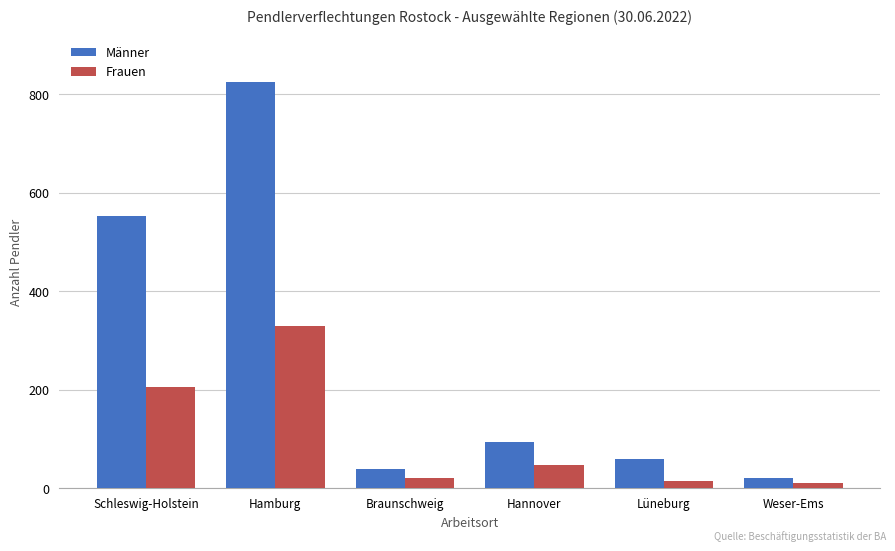

Rank the series at Hamburg from highest to lowest value.

Männer, Frauen